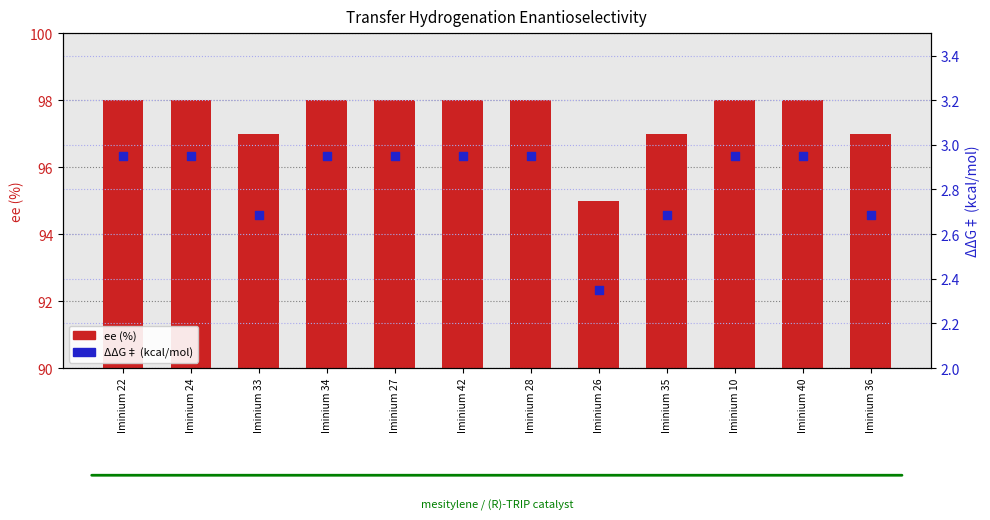

What is the total value across all series at Iminium 28?

100.9